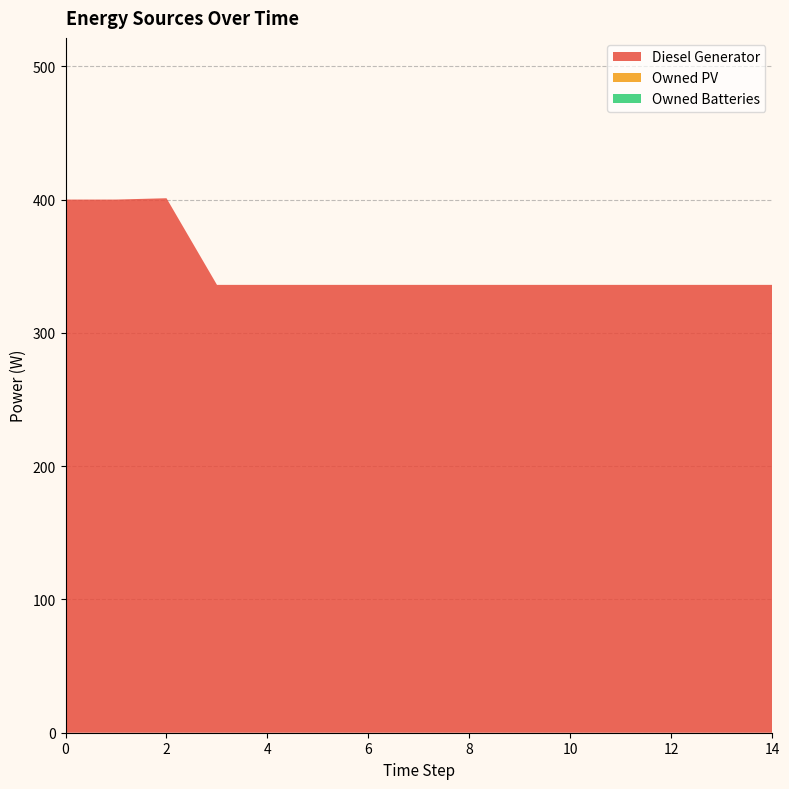

Reading left to right, extract all data points from this chart.

Diesel Generator: 0=400	1=400	2=401	3=336	4=336	5=336	6=336	7=336	8=336	9=336	10=336	11=336	12=336	13=336	14=336
Owned PV: 0=0	1=0	2=0	3=0	4=0	5=0	6=0	7=0	8=0	9=0	10=0	11=0	12=0	13=0	14=0
Owned Batteries: 0=0	1=0	2=0	3=0	4=0	5=0	6=0	7=0	8=0	9=0	10=0	11=0	12=0	13=0	14=0